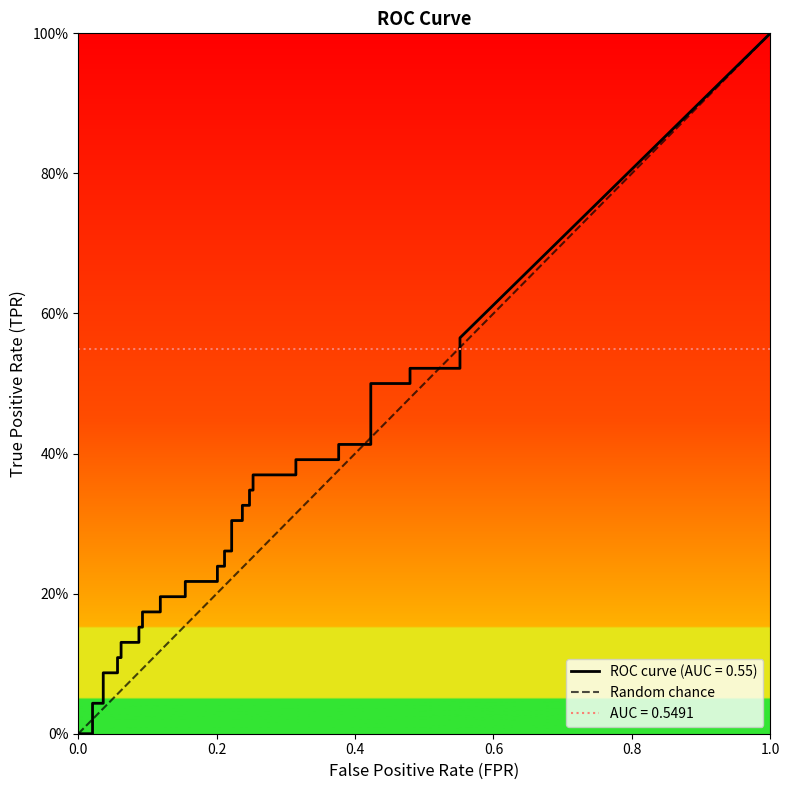

Reading right to left, what are all the values shown in this chart?

1	0